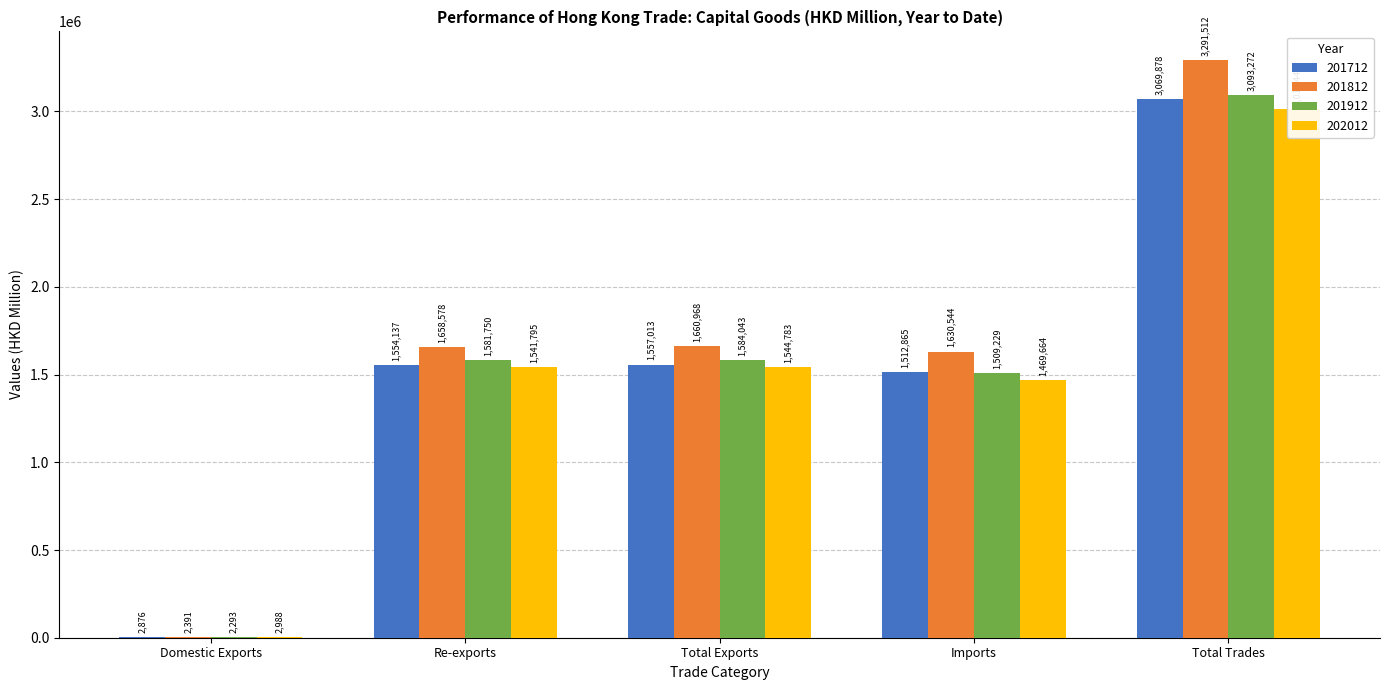

At which label is 201912 closest to 1547782?

Re-exports